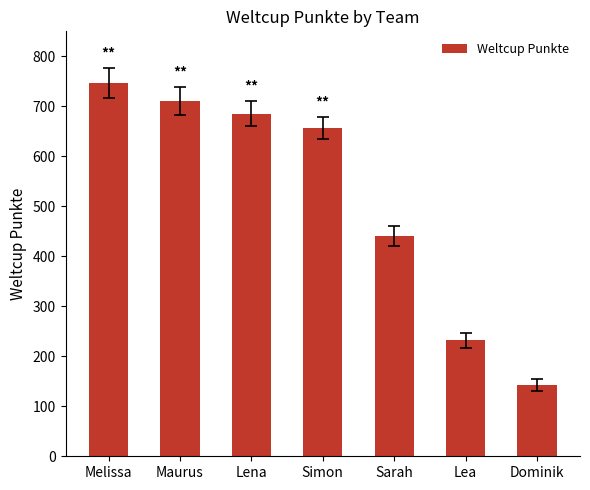

What is the change in value from Lena to Dominik?

-543